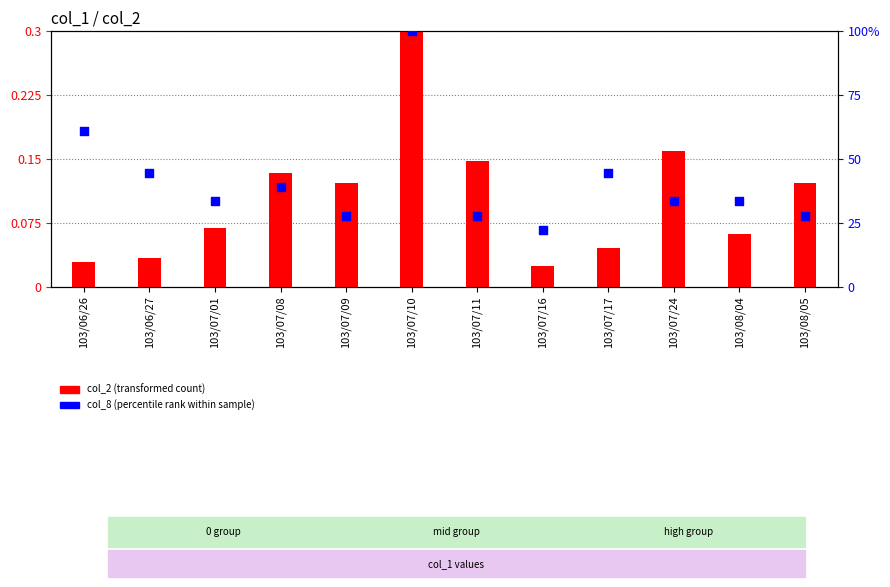

Is the value of col_2 (transformed count) at 103/06/26 greater than the value of col_8 (percentile rank within sample) at 103/06/26?

No